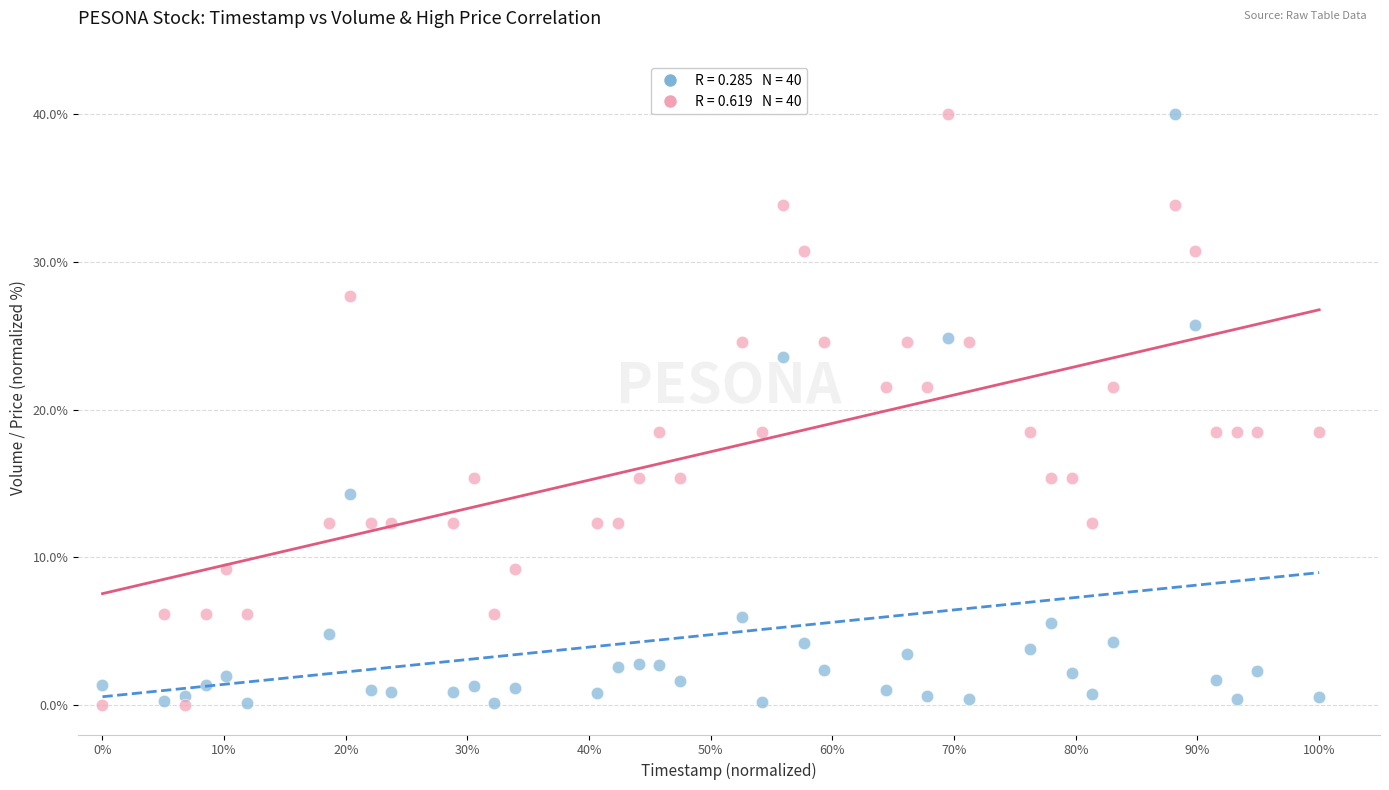

Across all data points, what is the range of X values (max minus min)?

1.0